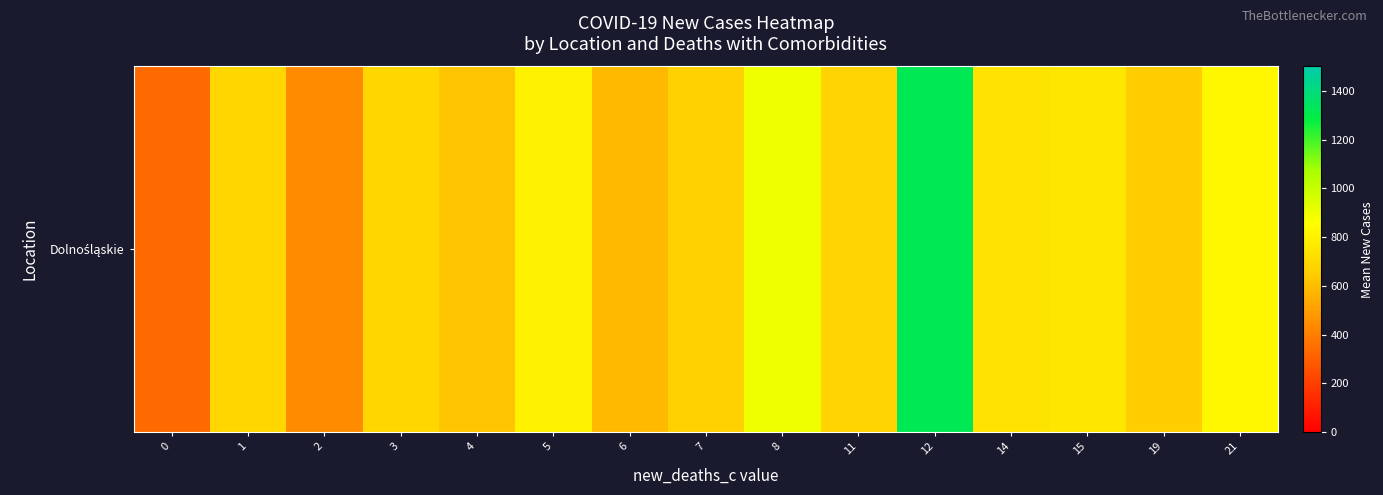

Reading left to right, transcribe all the data shown in this chart.

334.3	686.8	445.0	688.7	622.2	804.0	586.6	663.5	891.0	674.0	1318.0	742.0	752.0	647.0	825.0